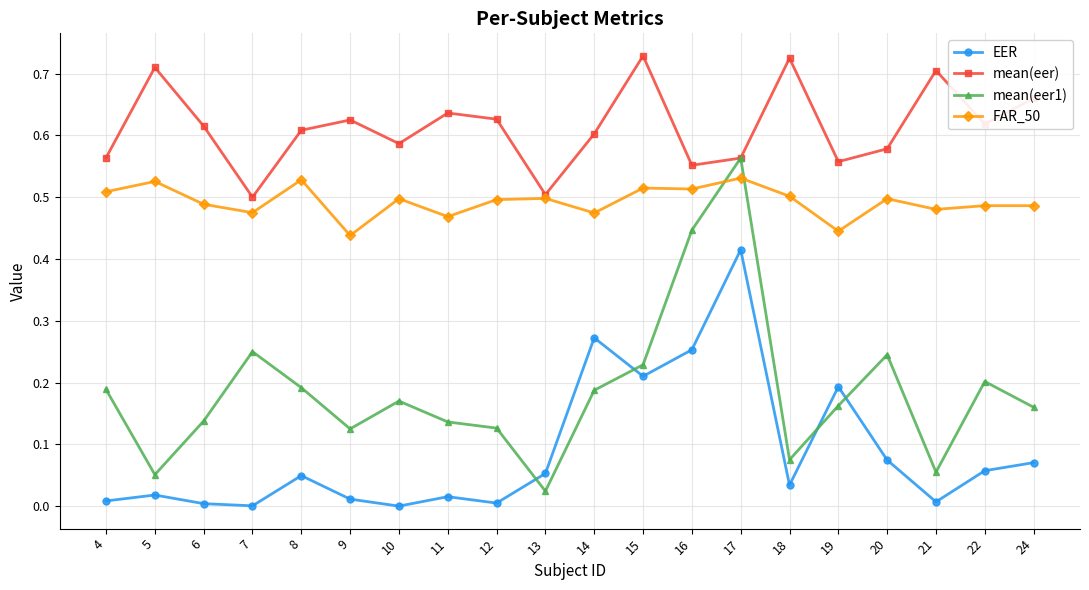

Between which two adjacent categories do EER and mean(eer1) first intersect?

12 and 13